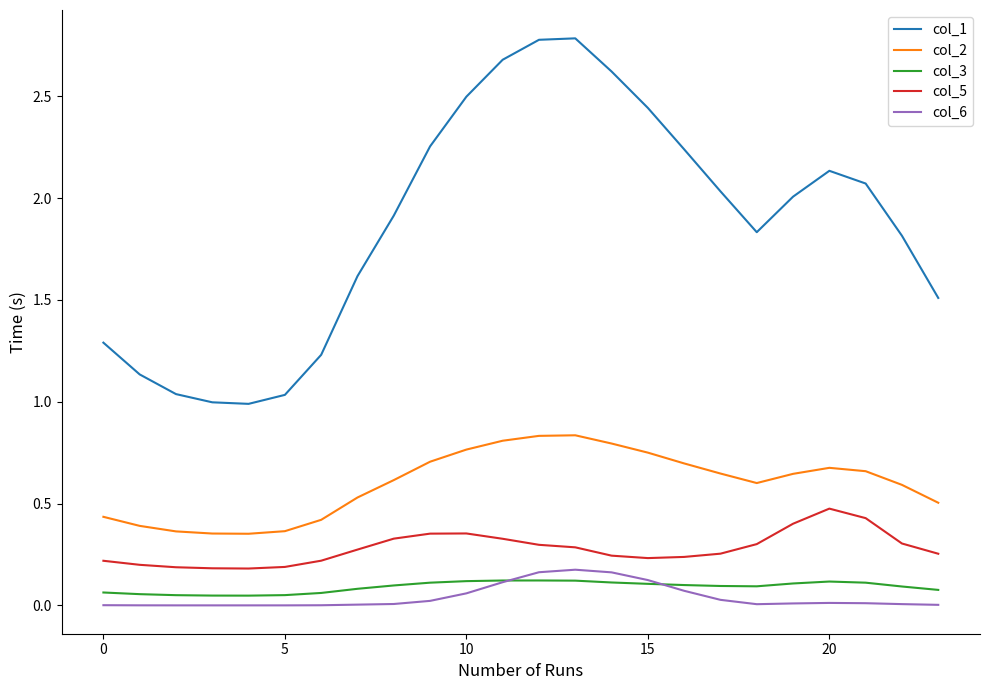

What is the greatest value displayed?

2.8